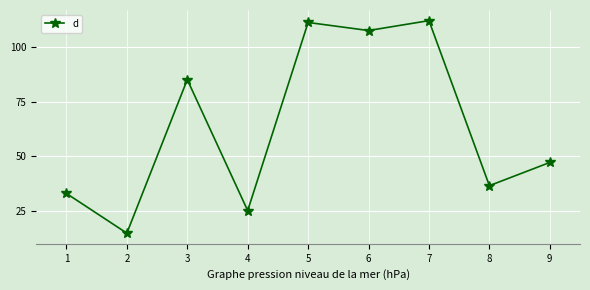

Does the chart have visible grid lines?

Yes